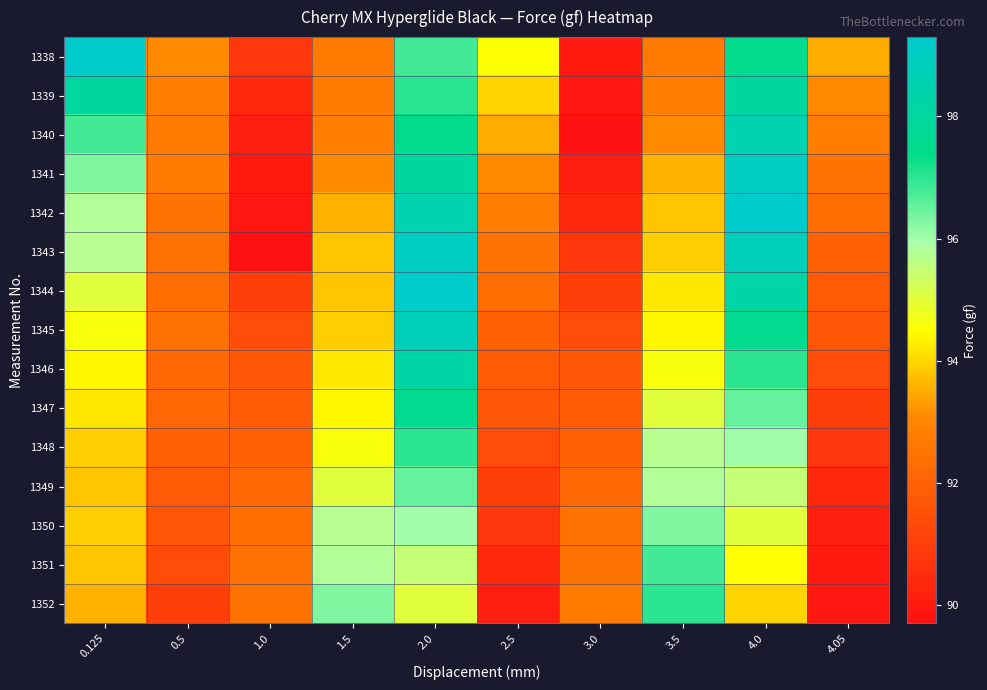

What is the spread (max minus min) of values at 0.125?

5.7